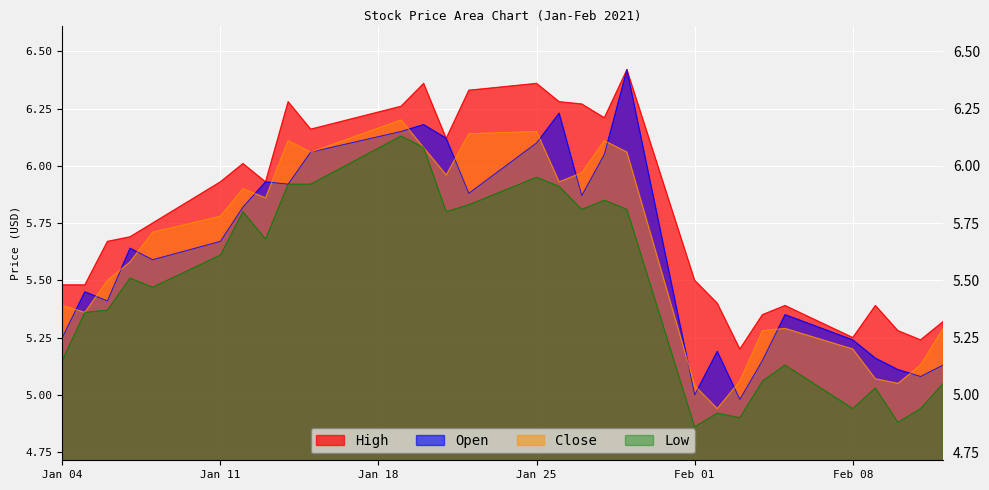

How many lines are shown in the chart?

4